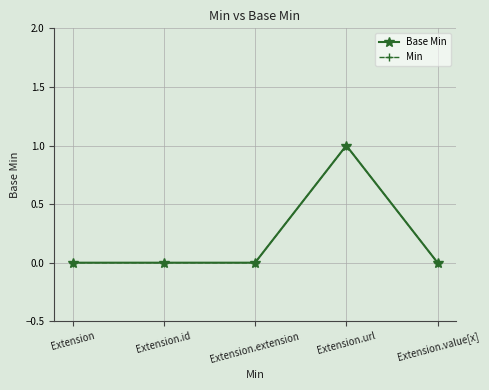

Is this an area chart (filled region under the line)?

No